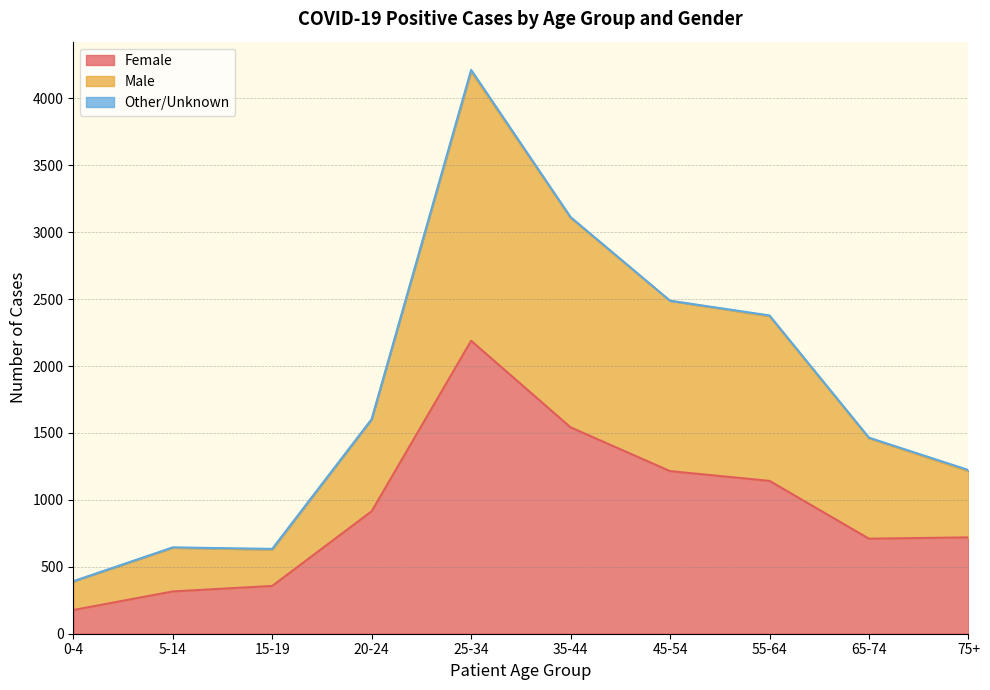

What is the highest value of the Female series?

2189